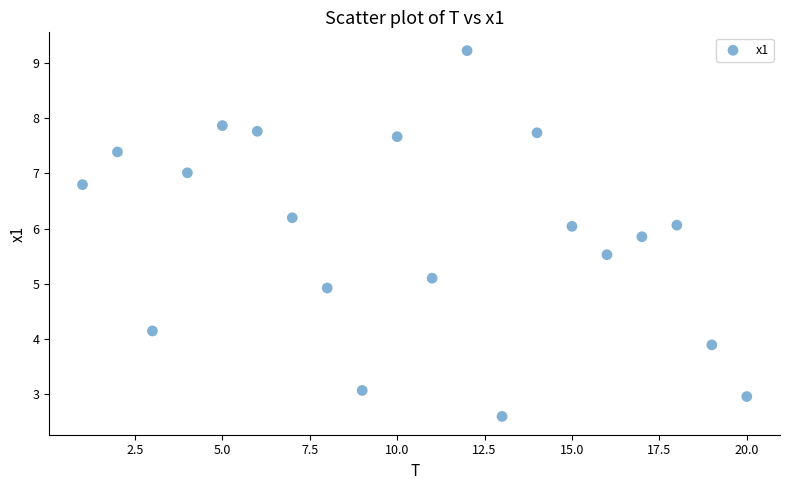

What is the range of Y values (max minus min)?

6.6